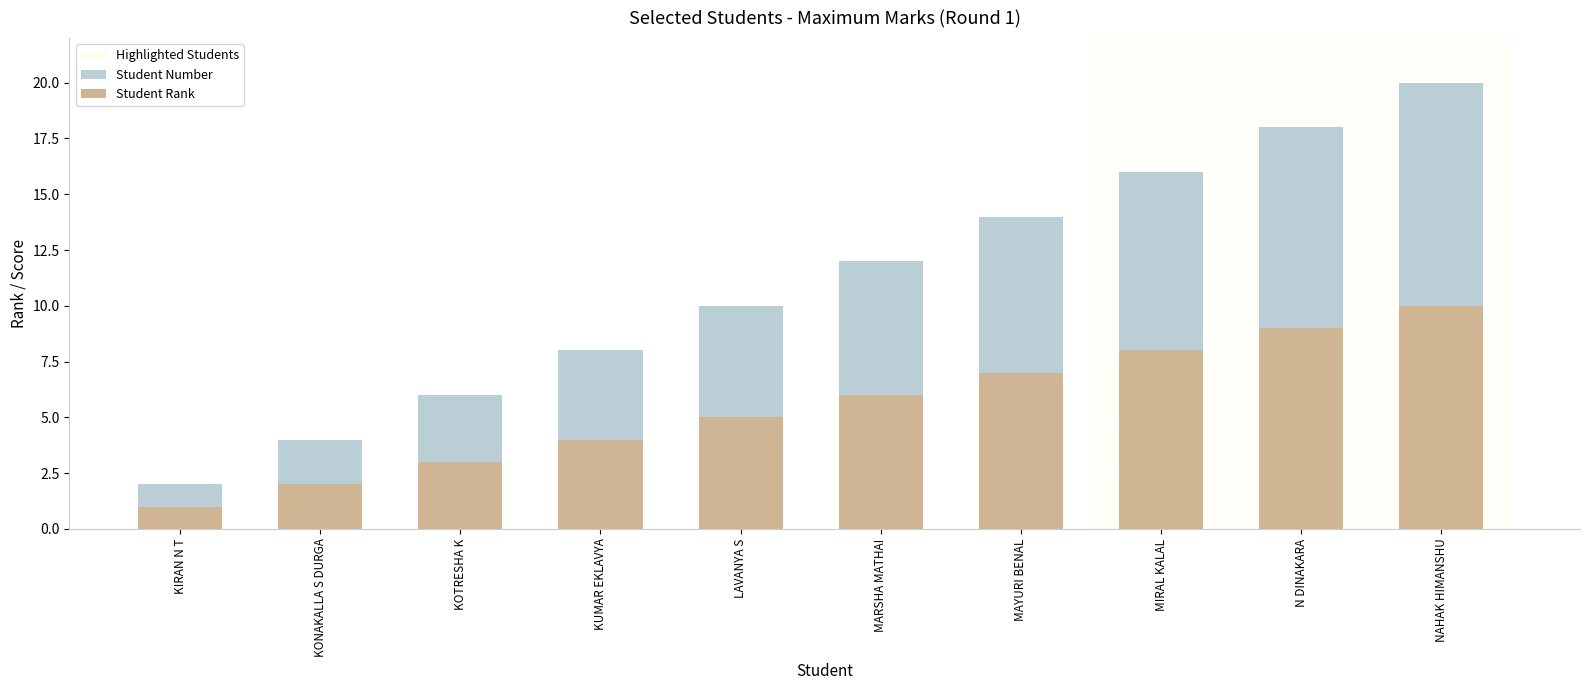

Read the Student Rank value at MAYURI BENAL.

7